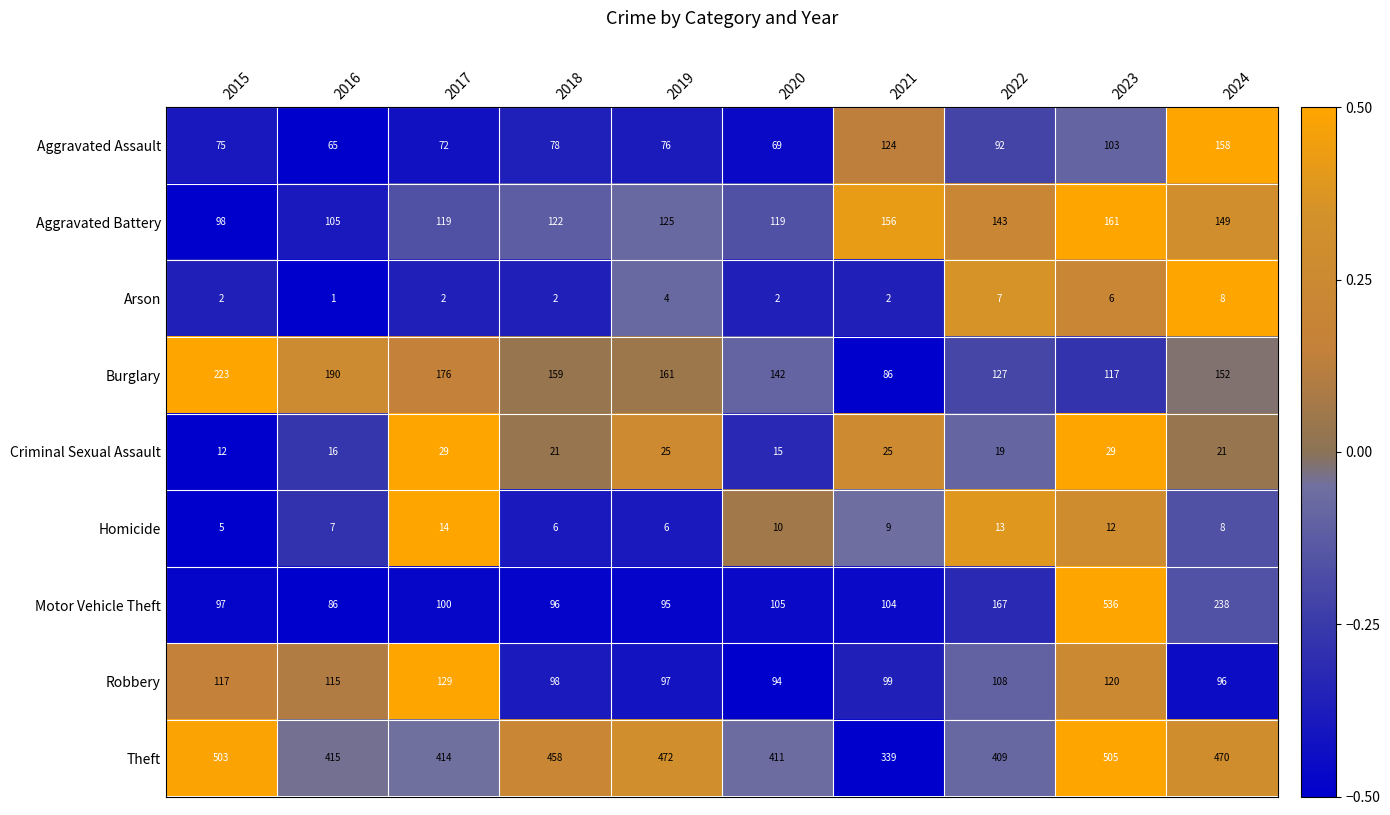

Rank the categories by Theft value from lowest to highest.

2021, 2022, 2020, 2017, 2016, 2018, 2024, 2019, 2015, 2023